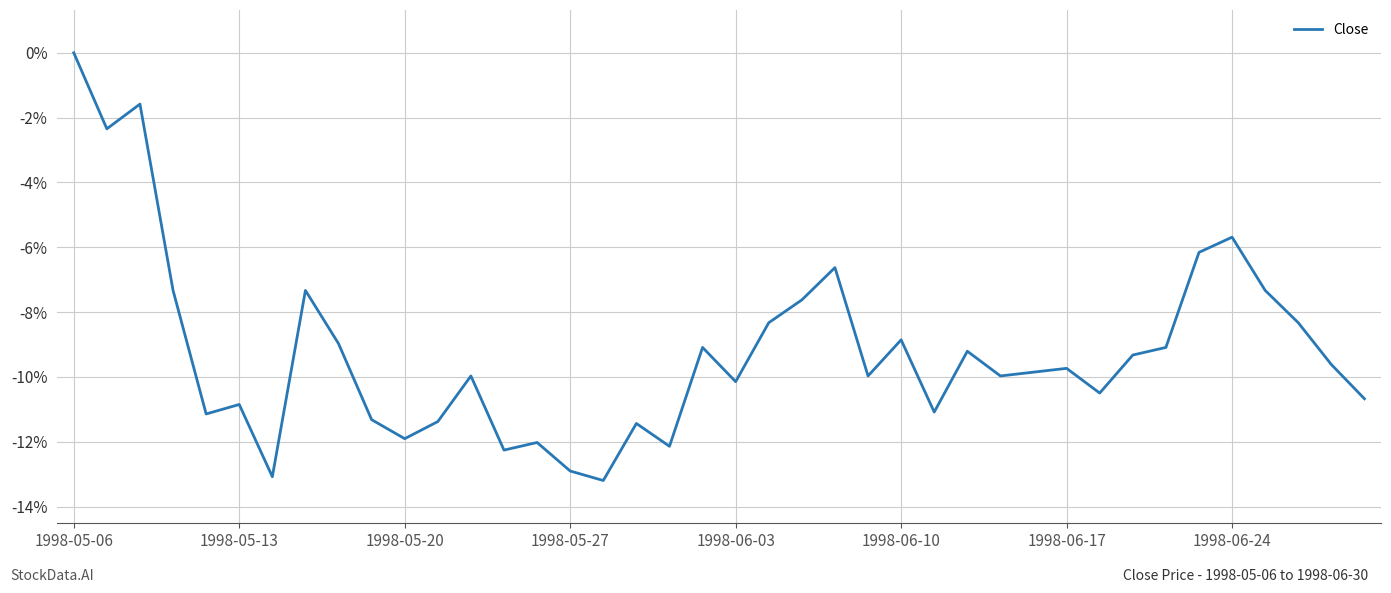

What is the minimum value shown in the chart?

-13.2